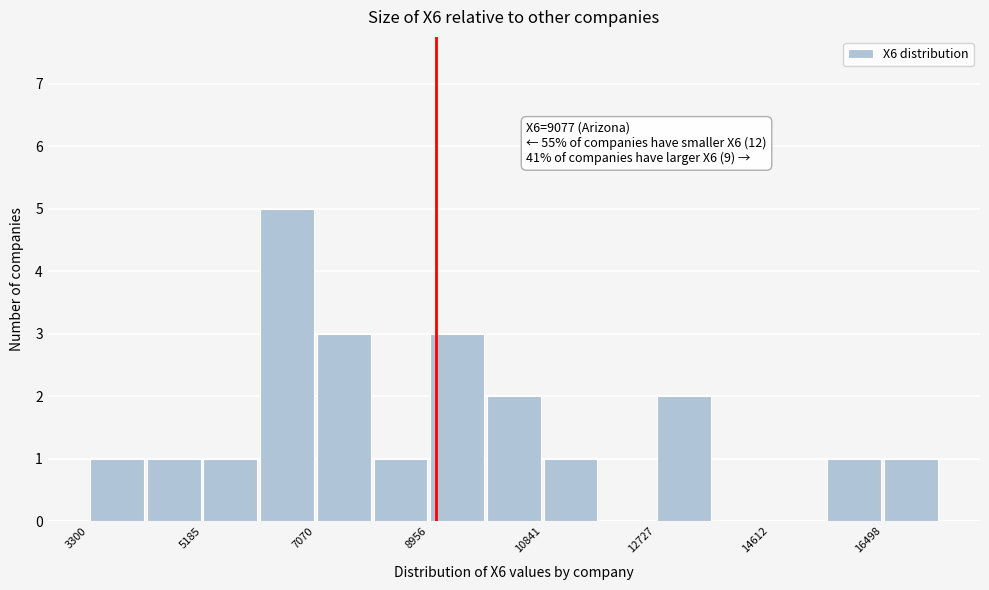

Which range on the x-axis has the tallest bar?

6200 to 7000